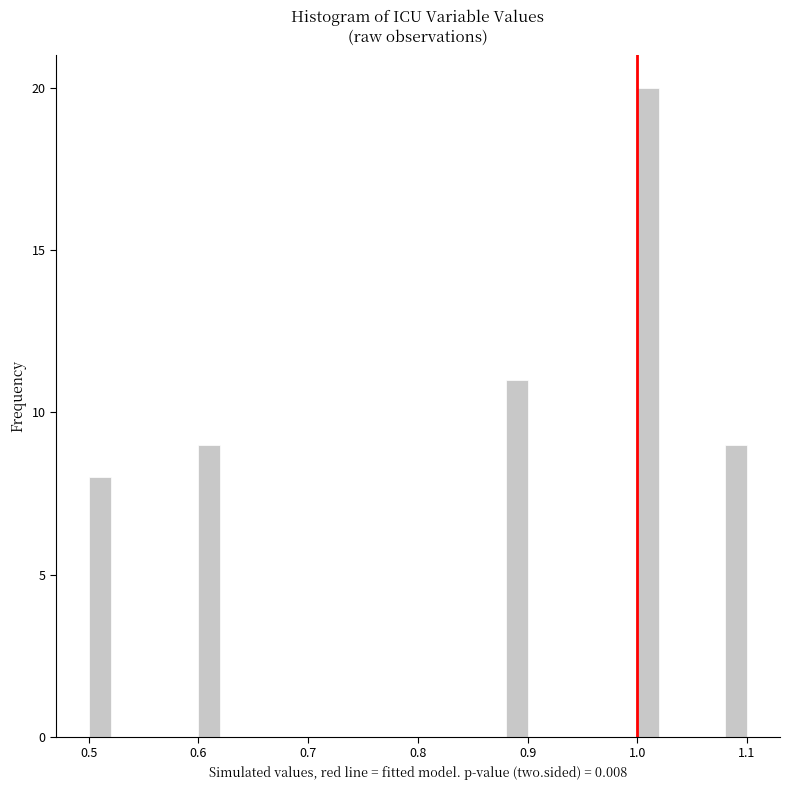

Read against the x-axis, roughly where is the centre of the tallest bar?

1.01